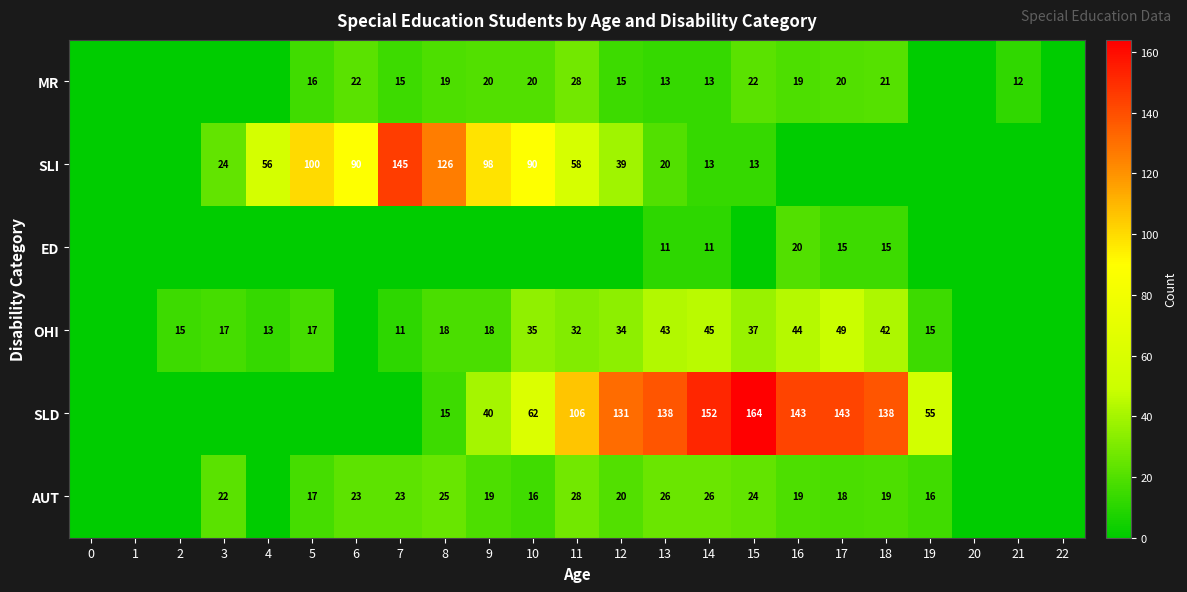

Is the value of AUT at 16 greater than the value of ED at 18?

Yes